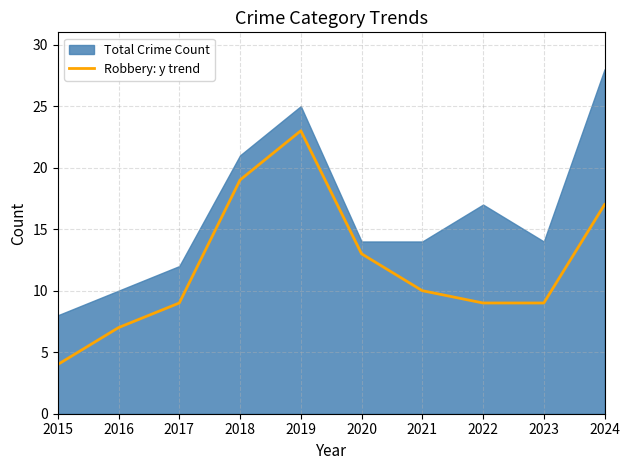

The value of Robbery: y trend at 2022 is 5. True or false?

False